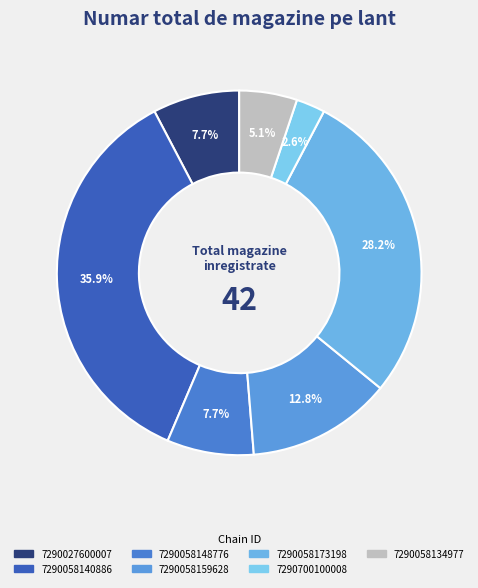

True or false: 7290058140886 accounts for 51% of the total.

False